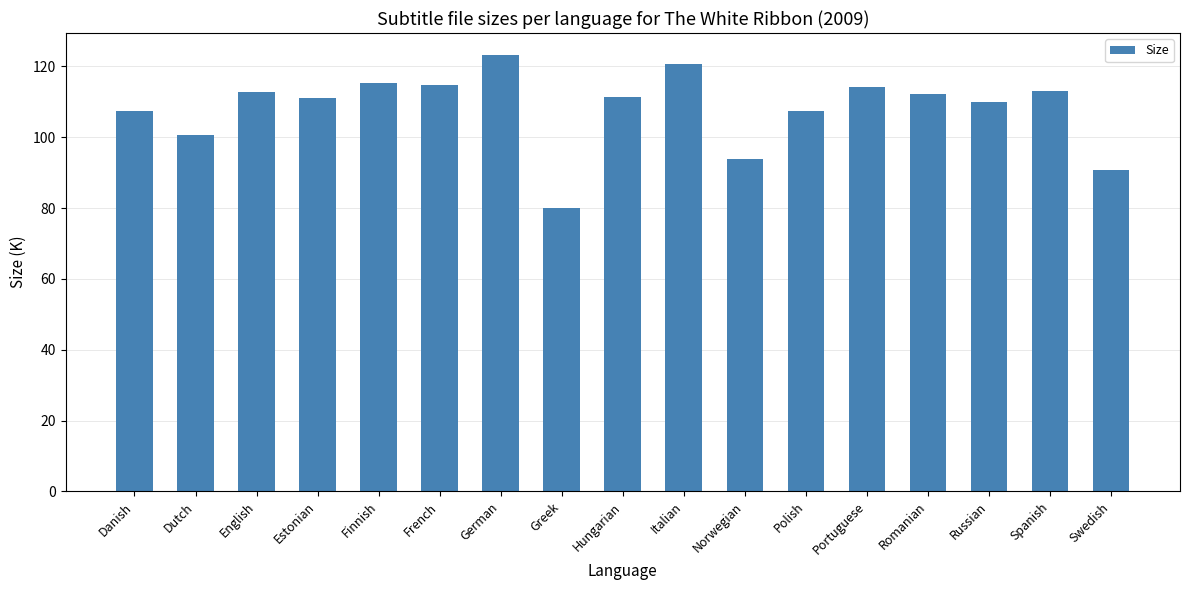

Is it true that the value at English is 112.8?

True